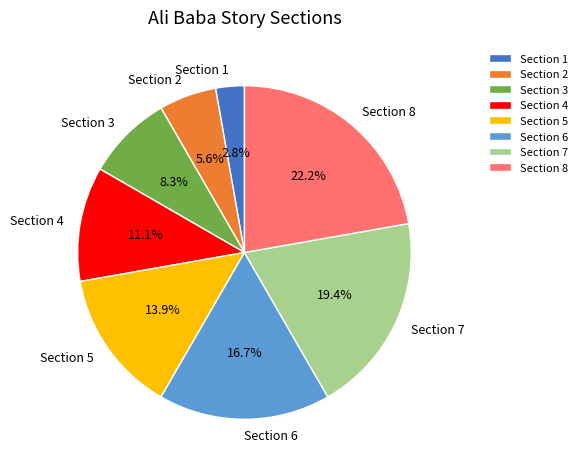

To the nearest percent, what is the difference between the Section 2 and Section 5 slice percentages?

8%